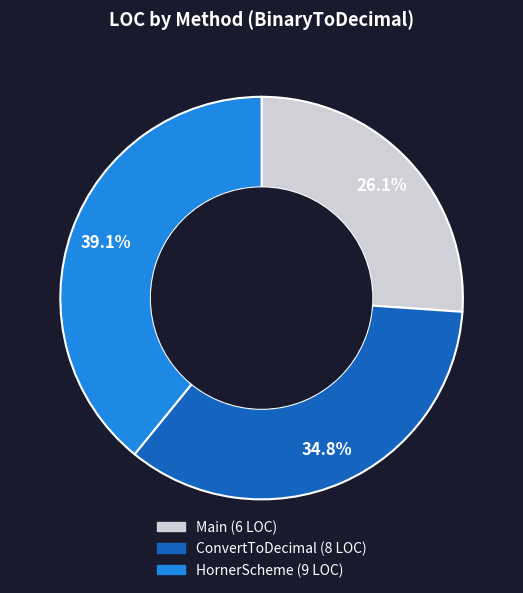

To the nearest percent, what percentage of the pie is HornerScheme?

39%